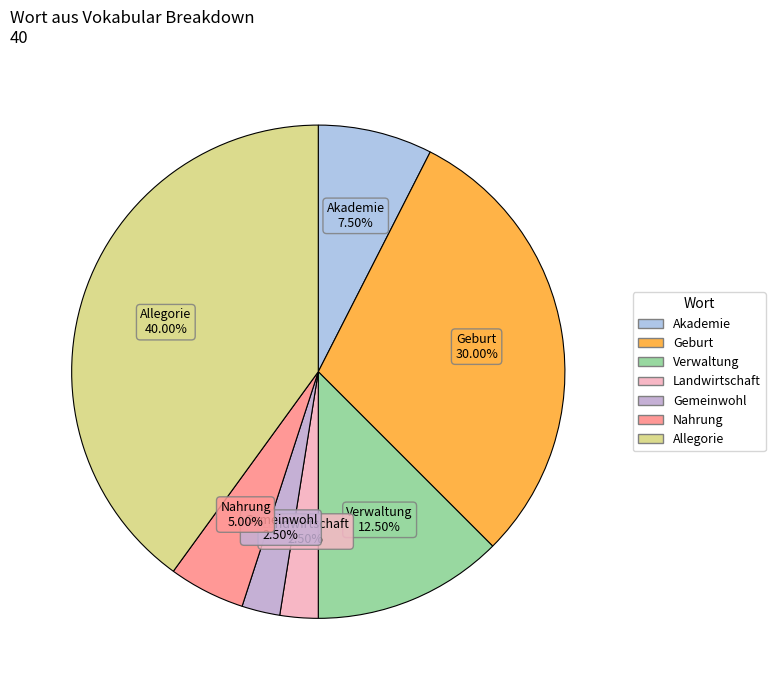

Combined, do Geburt and Allegorie account for over 50%?

Yes